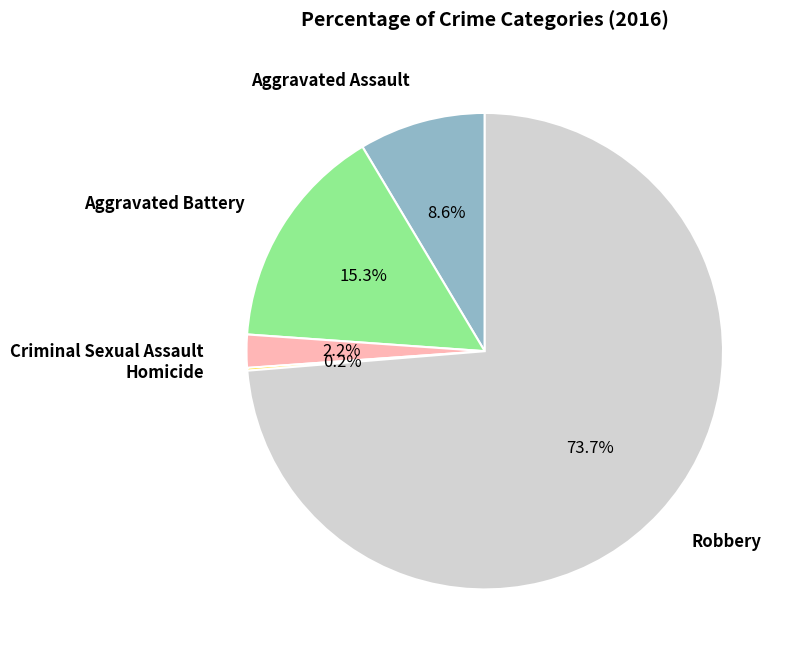

To the nearest percent, what percentage of the pie is Criminal Sexual Assault?

2%